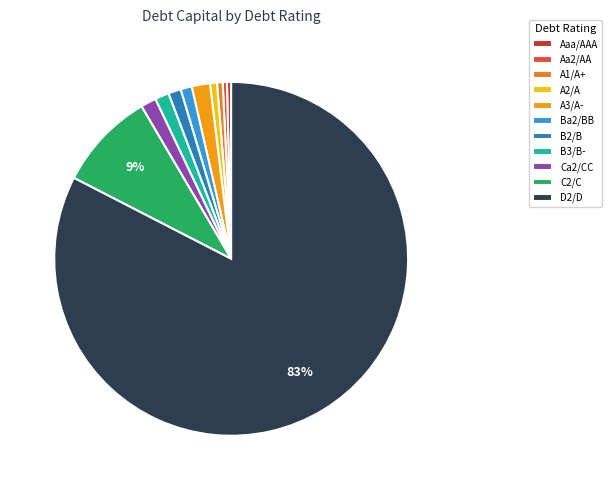

Which slice represents more than half of the pie?

D2/D